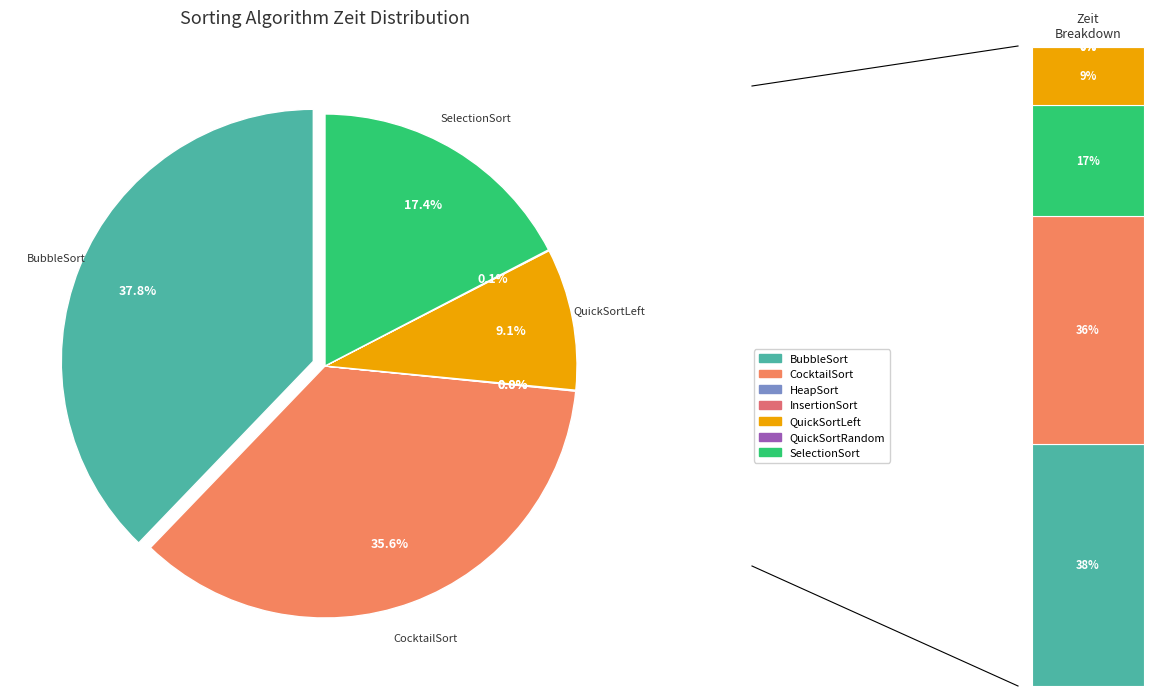

The QuickSortLeft slice represents 9% of the pie. True or false?

True